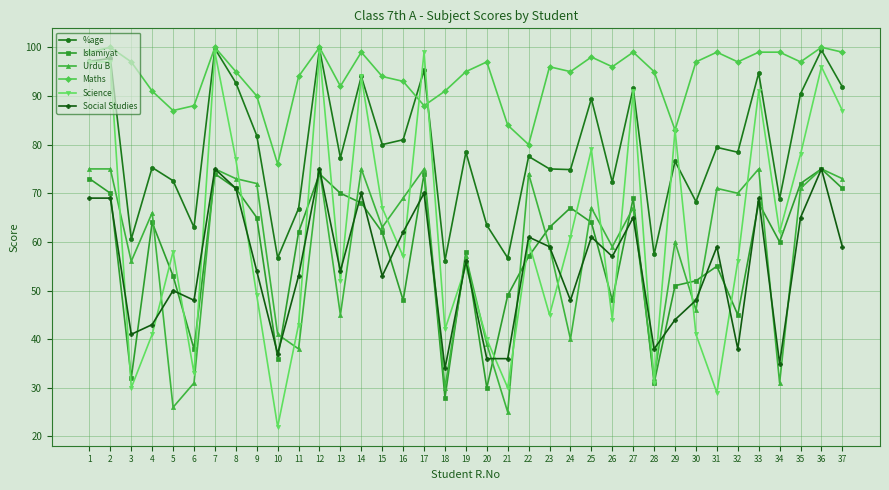

What is the difference between the highest and lowest values at 13?

47.0